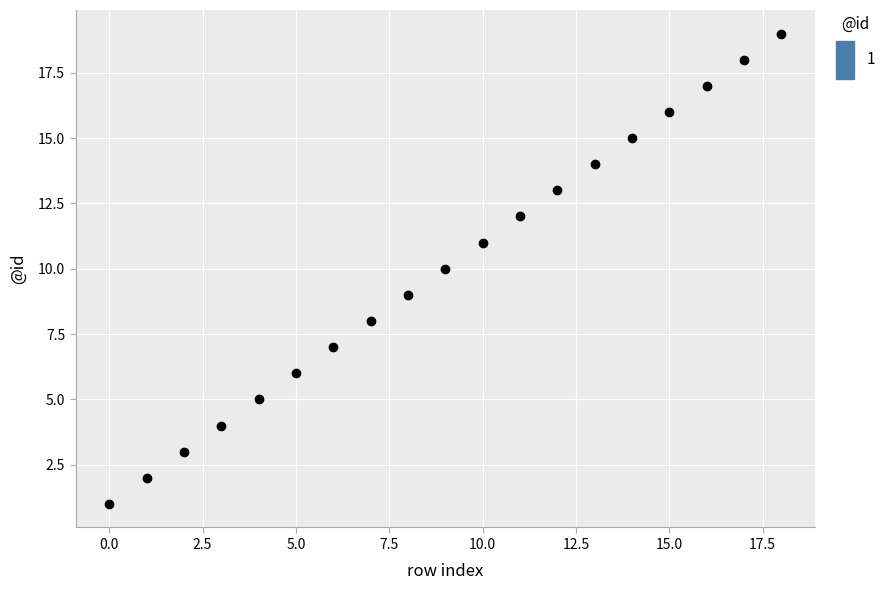

What is the range of Y values (max minus min)?

18